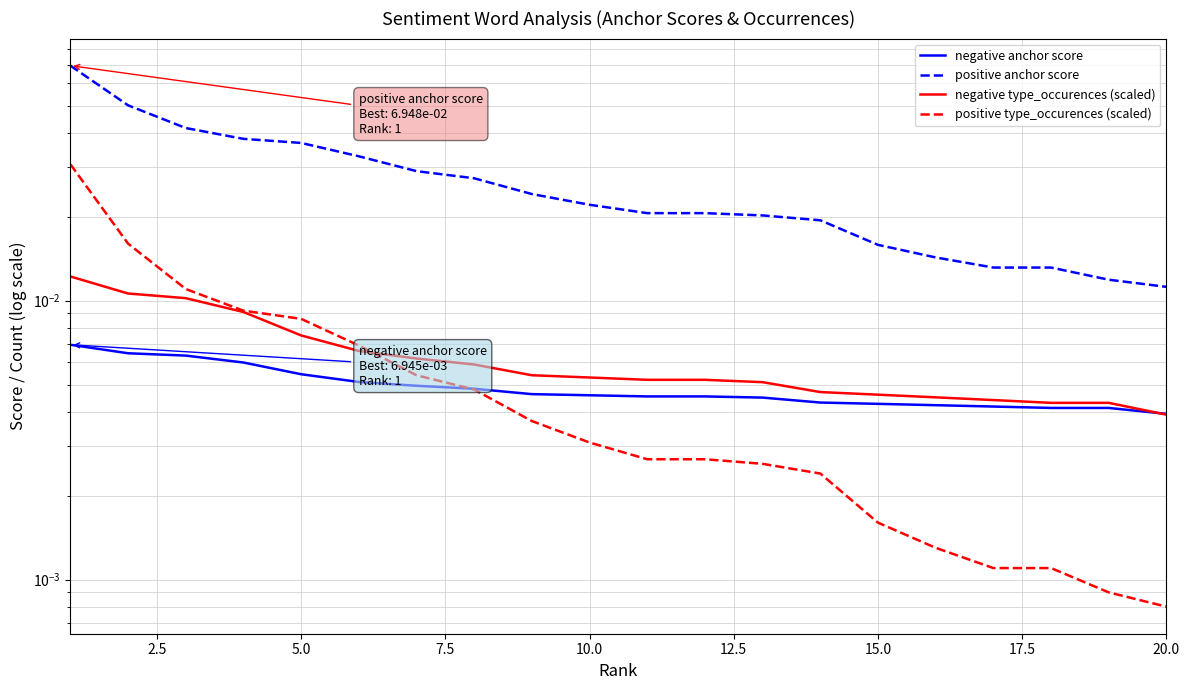

How many data points does each series have?

20